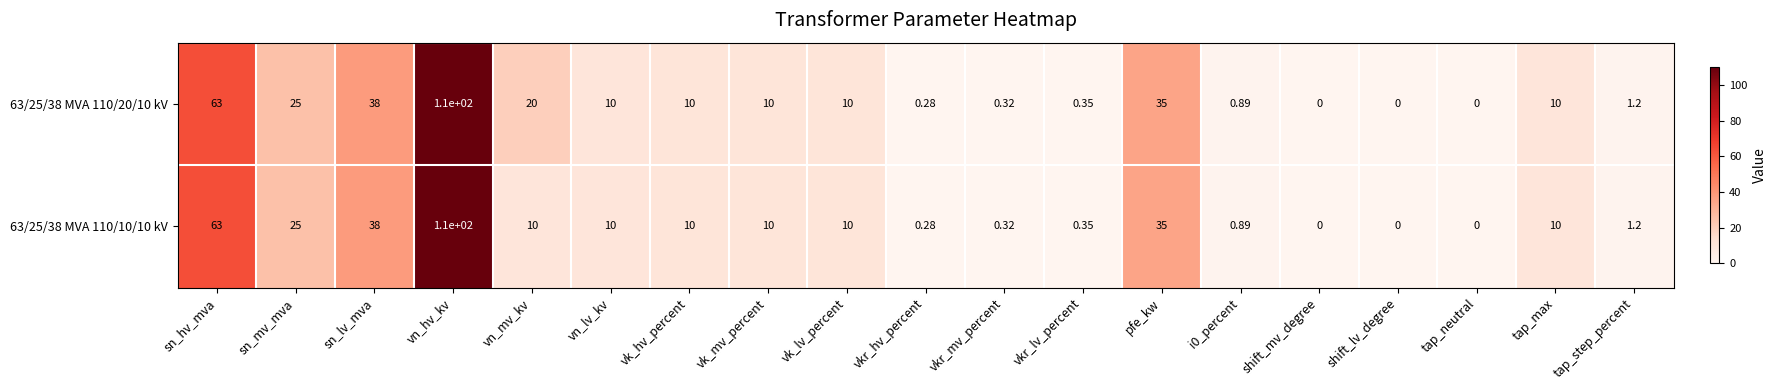

Which series has the largest total across all categories?

63/25/38 MVA 110/20/10 kV